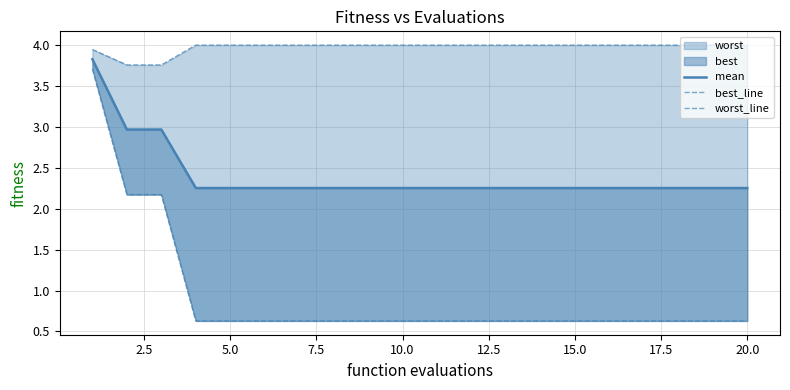

Between 10.0 and 7.5, which is larger?

10.0